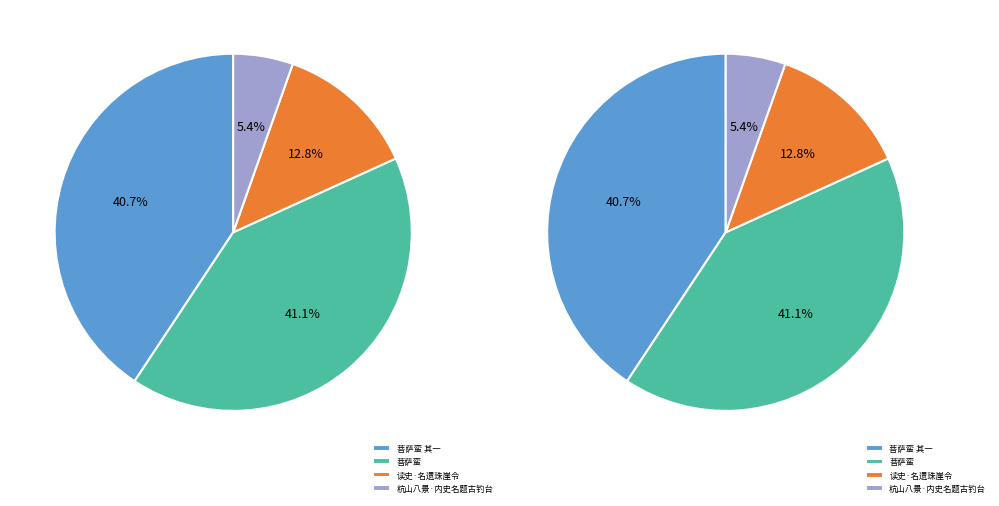

What percentage is NOT represented by 菩萨蛮 其一?

59.3%